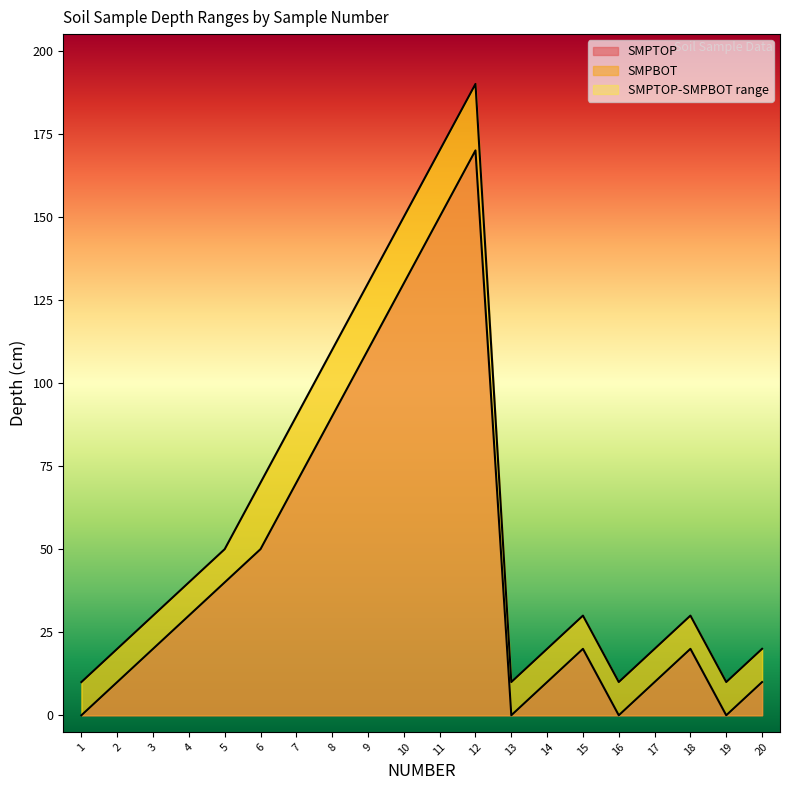

At which label does SMPBOT first exceed 30?

4